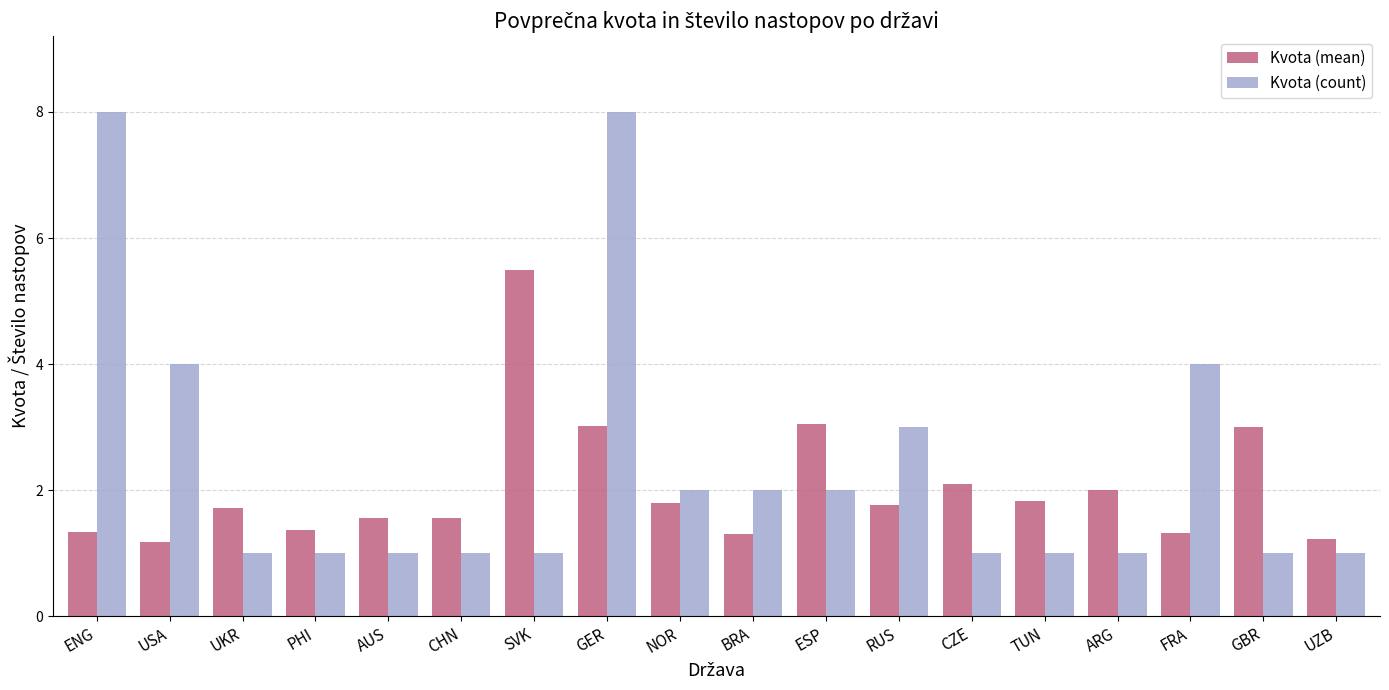

What is the difference between the Kvota (count) values at RUS and TUN?

2.0